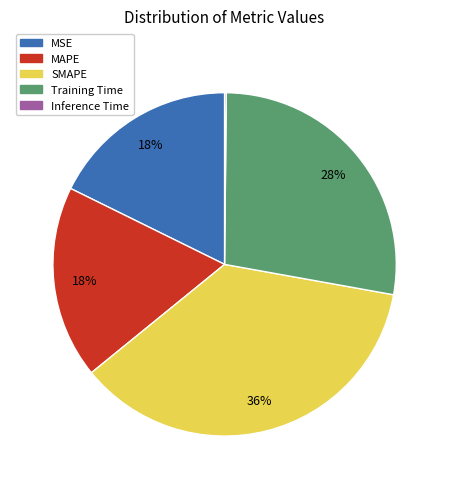

Is it true that MSE is 18% of the pie?

True